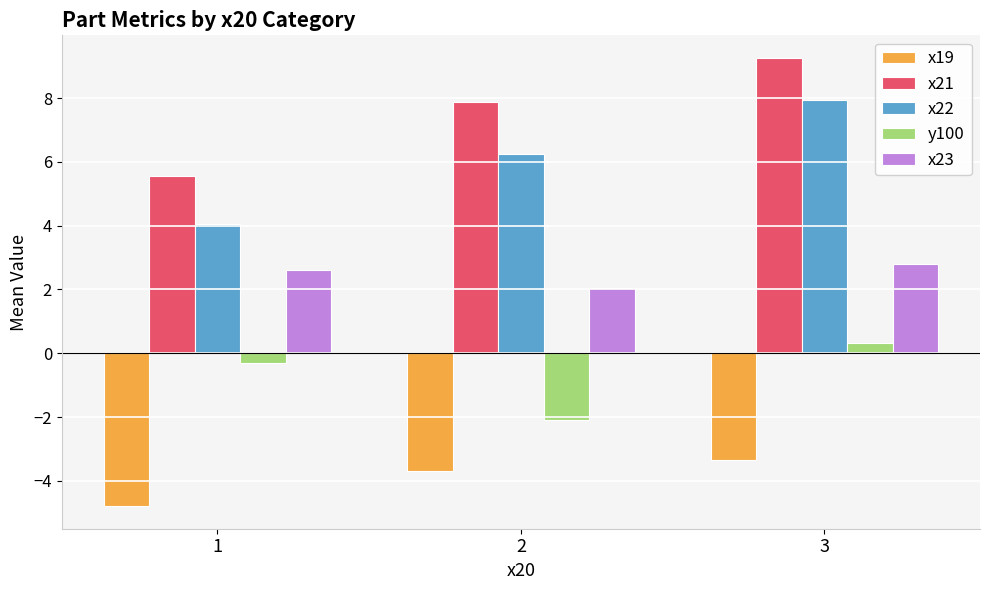

What is the maximum value for x19?

-3.3